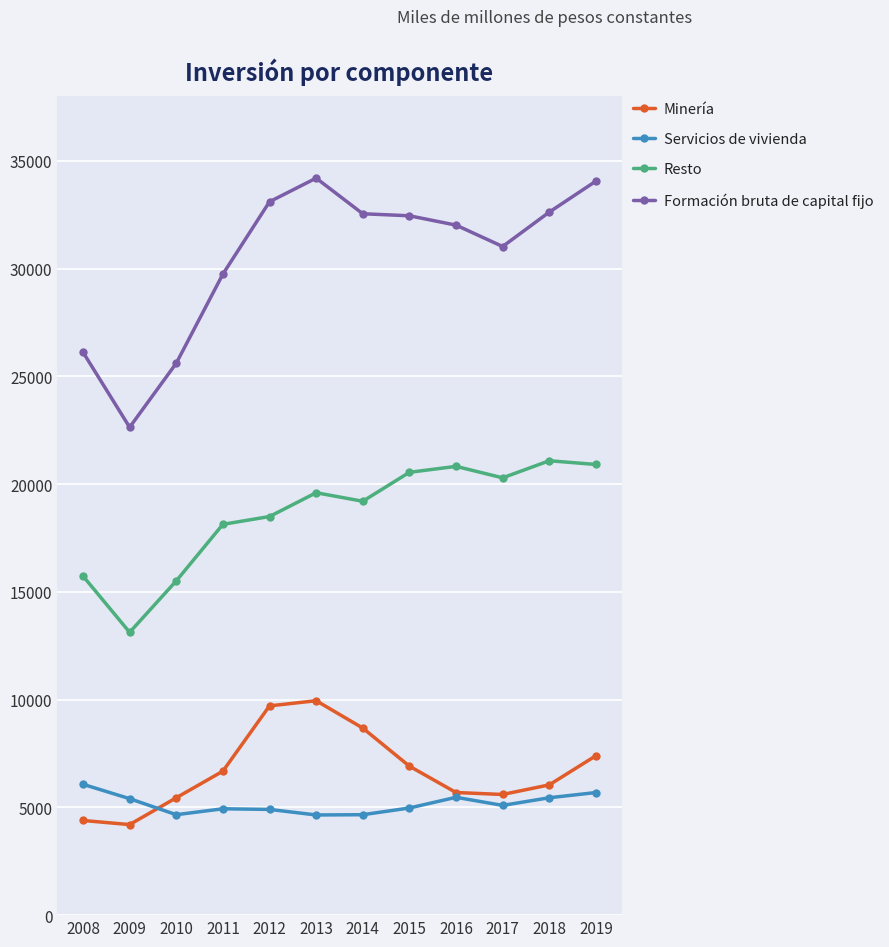

In Minería, how many points are higher than both neighbors (excluding endpoints)?

1